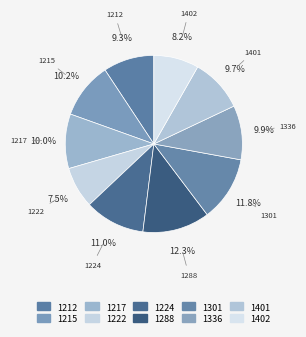

What is the largest slice in the pie chart?

1288